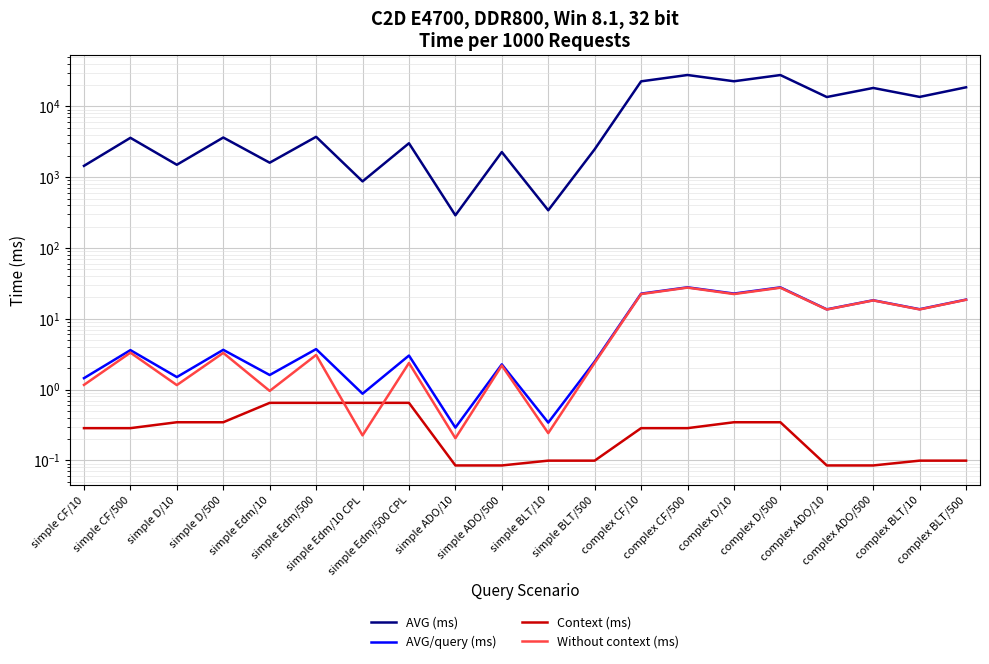

True or false: AVG (ms) and AVG/query (ms) cross at least once.

False